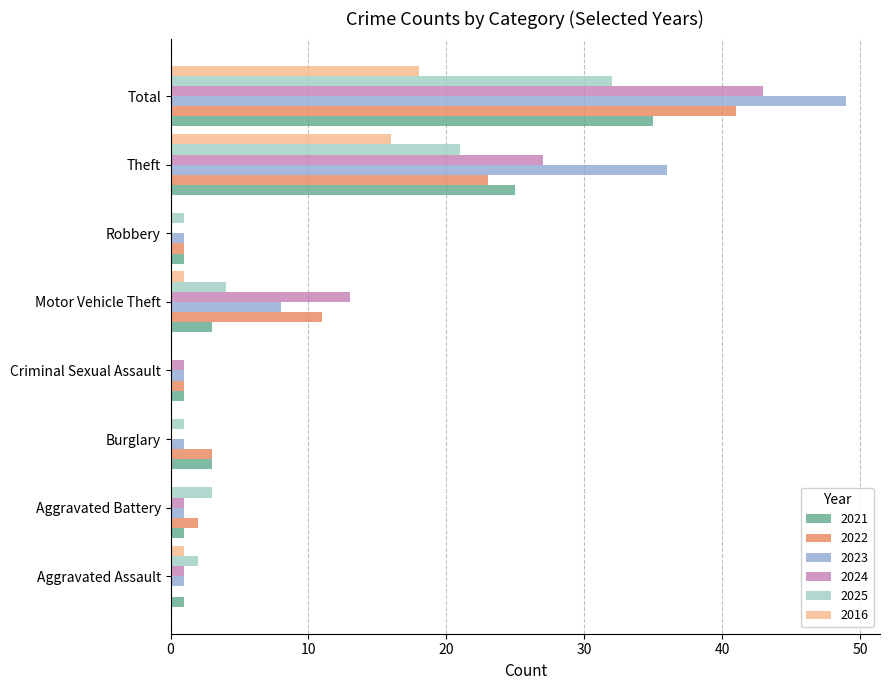

What is the sum of the 2021 values at Total and Burglary?

38